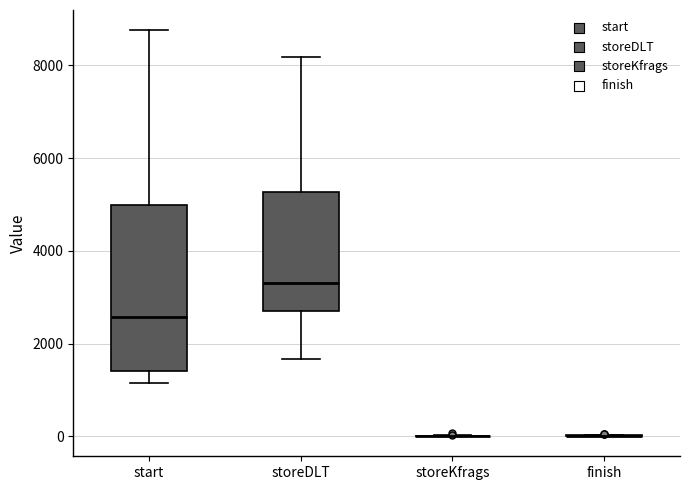

Reading left to right, read every box against the y-axis: the position of its median line, the range the box covers, and the ends of its whiskers. The values are not printed on the chart, so give them approximately, as read against the axis.

start: median 2600, box 1400 to 5000, whiskers 1200 to 8800
storeDLT: median 3400, box 2800 to 5200, whiskers 1600 to 8200
storeKfrags: box collapsed to a line at 0, whiskers 0 to 0
finish: box collapsed to a line at 0, whiskers 0 to 0